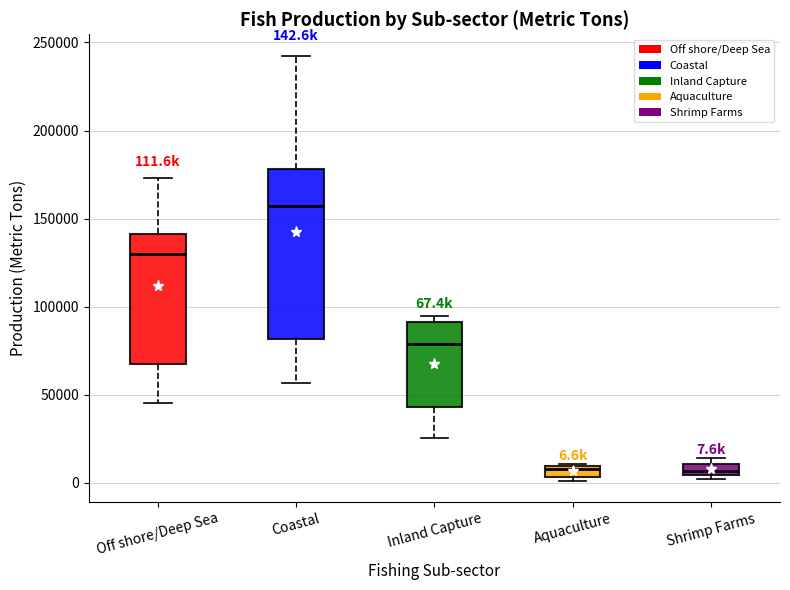

Which box is the tallest, from its lower edge to its upper edge?

Coastal